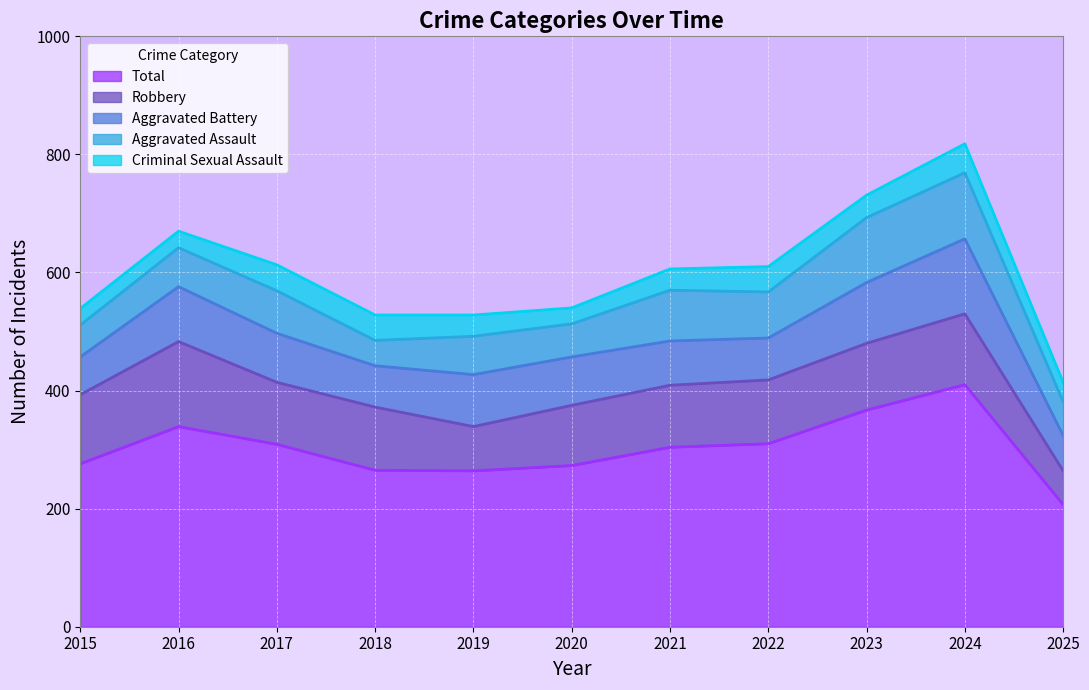

True or false: Aggravated Assault and Robbery cross at least once.

False